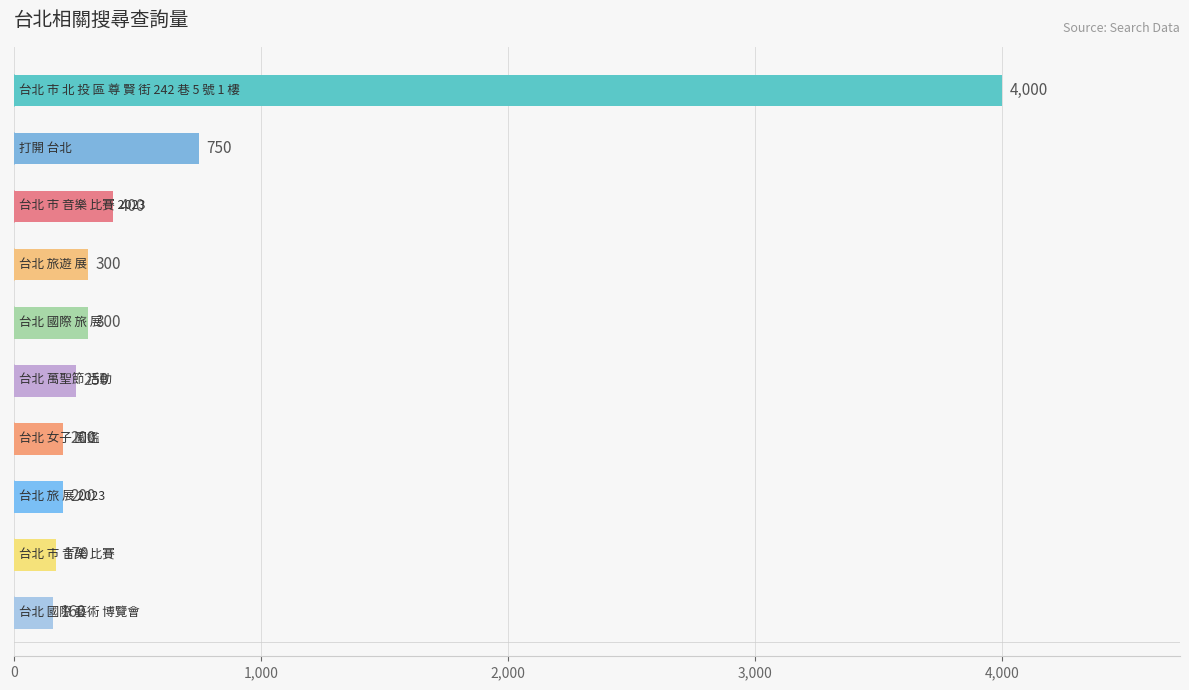

What is the average value?

673